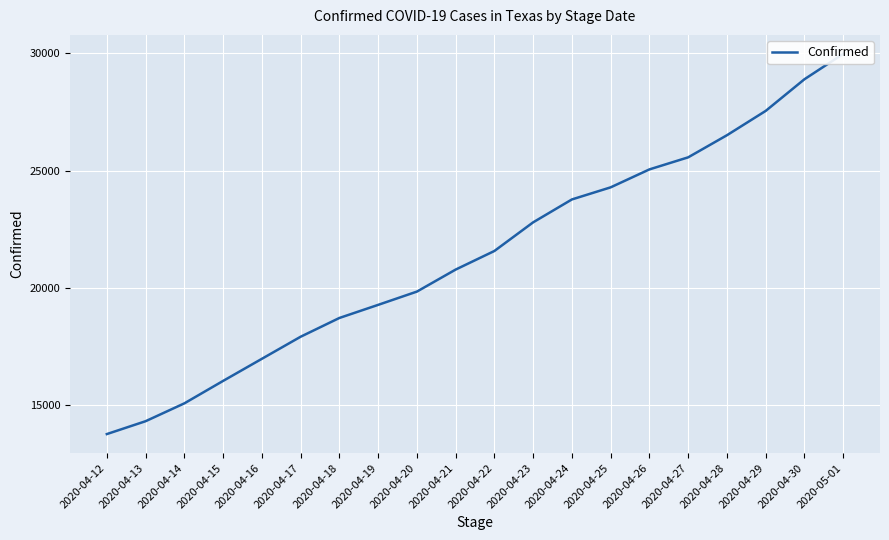

What is the value of the 20th point from the left?

29970